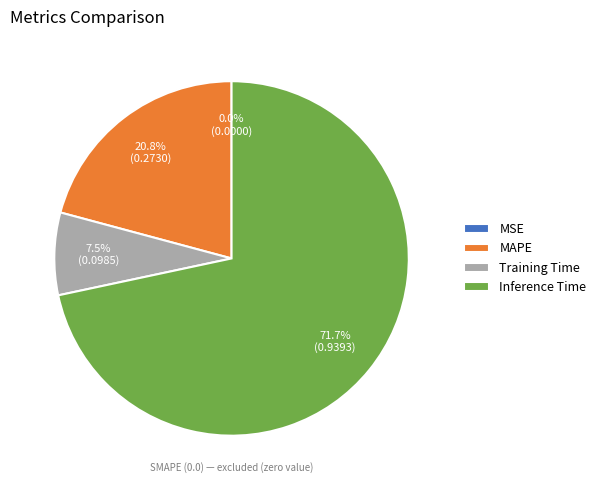

What percentage is the MAPE slice, to the nearest percent?

21%